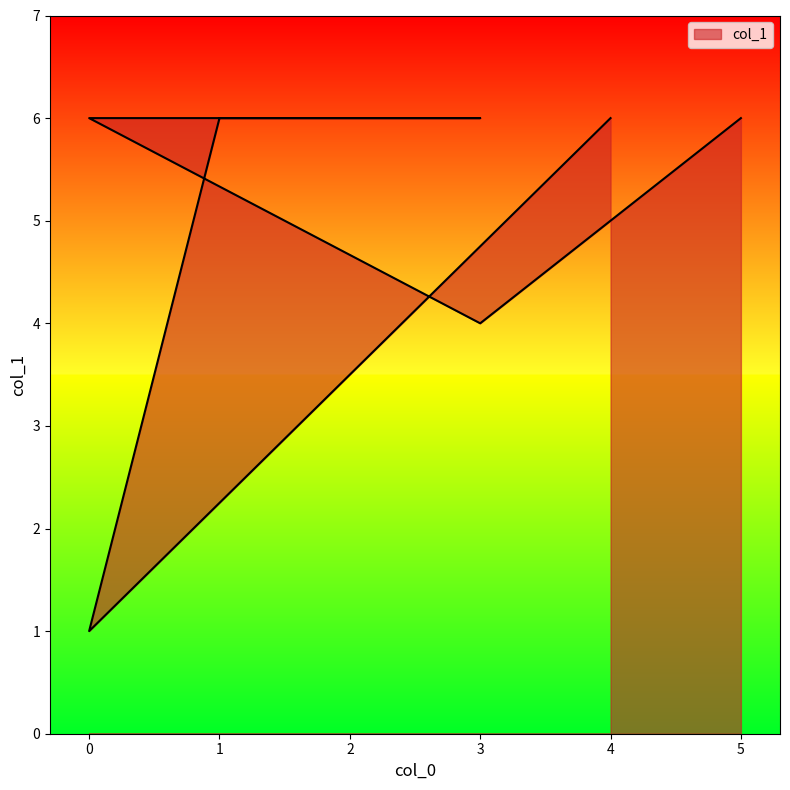

The chart shows a value of 6 at 0. True or false?

True